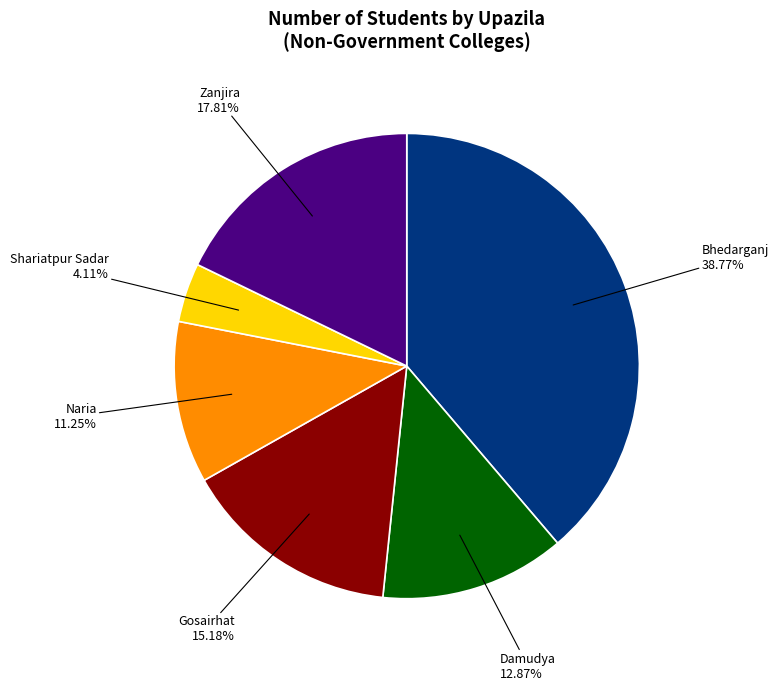

Count the number of slices in the pie.

6